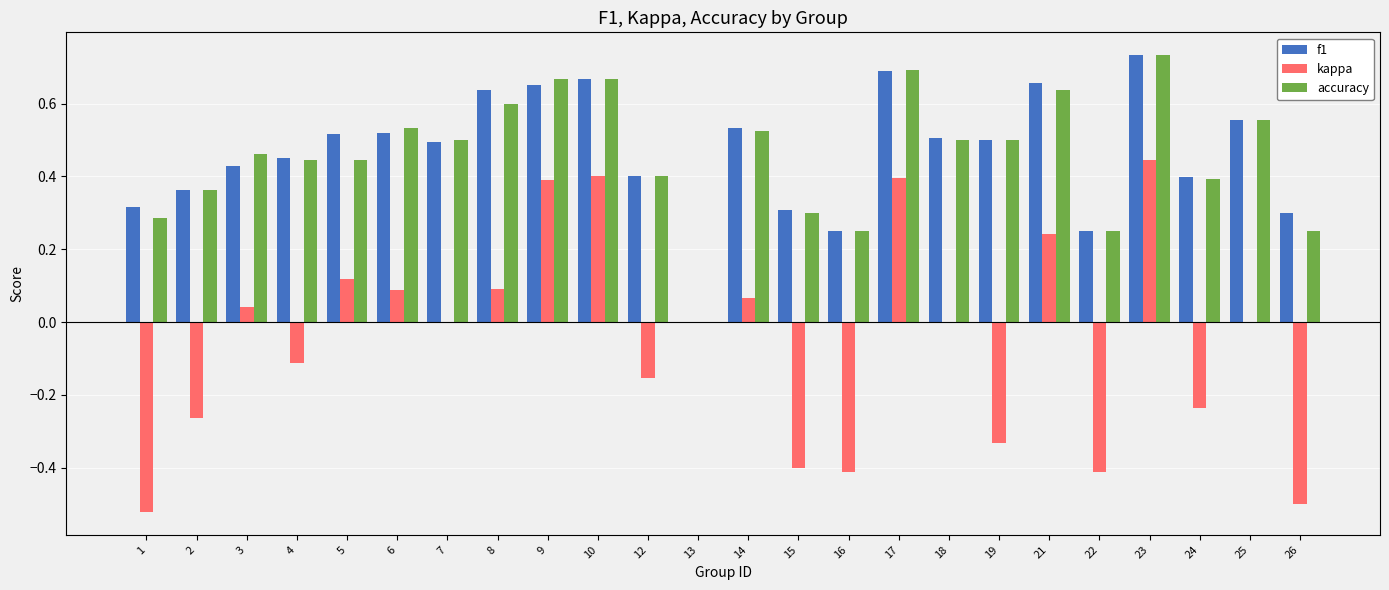

True or false: f1 has a value of 0.2 at 24.

False